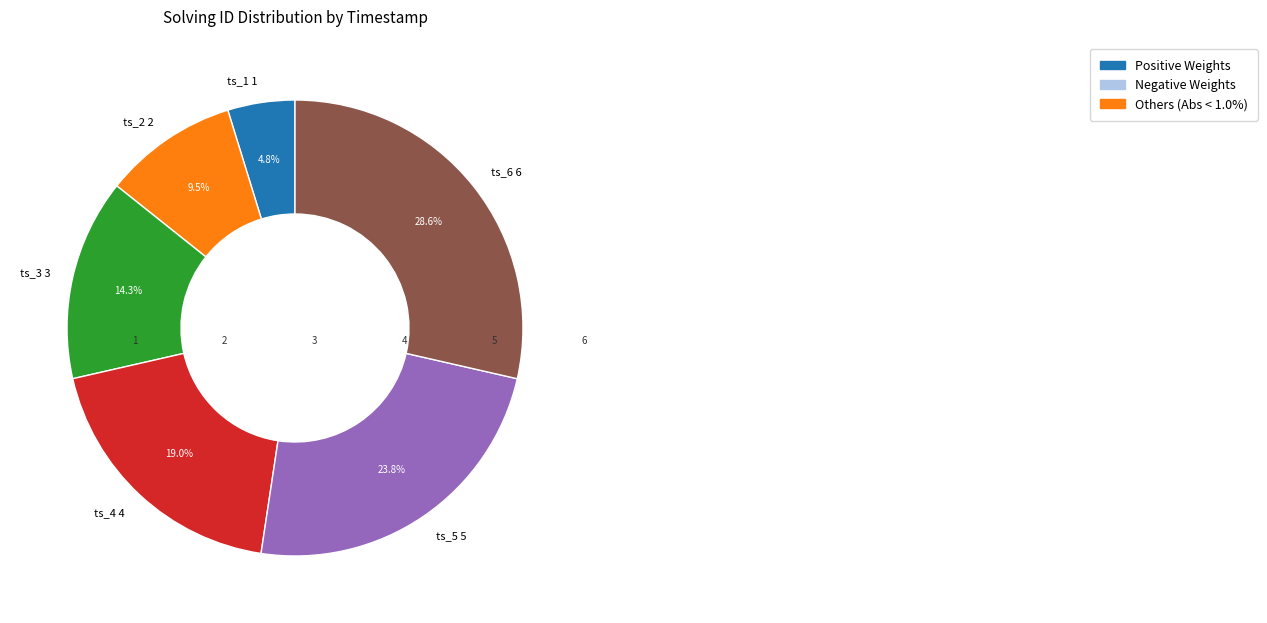

Combined, what portion of the pie is ts_3 3 and ts_4 4?

33.3%